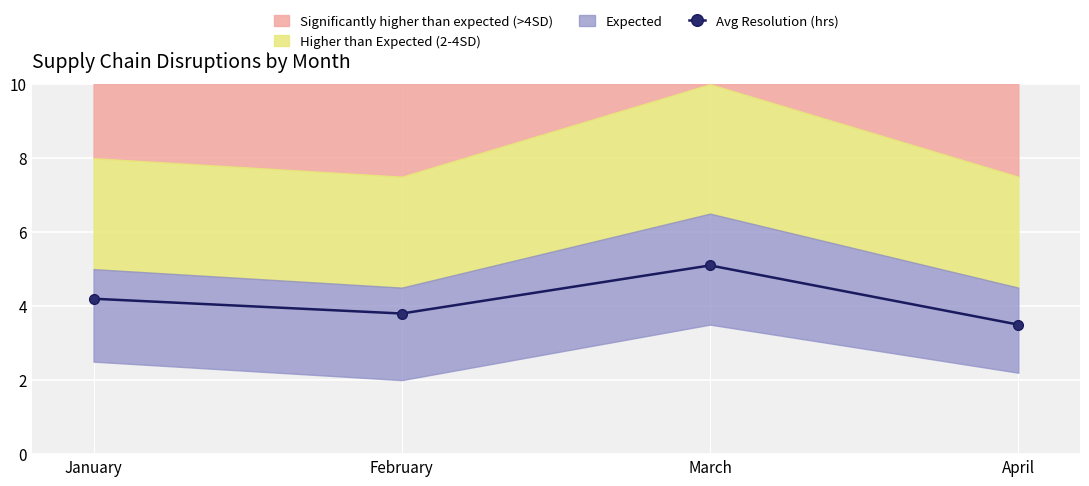

What is the difference between the second highest and minimum values?

0.7